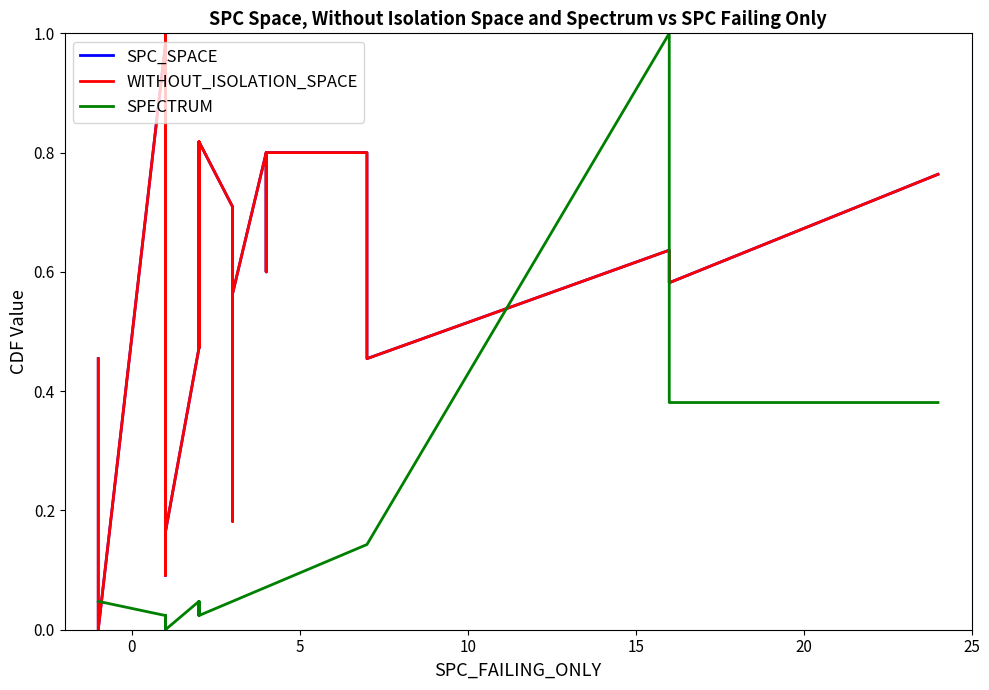

Reading left to right, extract all data points from this chart.

SPC_SPACE: 0.5	0.0	1.0	0.1	0.8	0.7	0.7	0.6	0.6	0.2	0.8	0.7	0.9	0.6	1.0	0.2	0.5	0.7	0.8	0.8	0.8	0.7	0.8	0.5	0.8	0.7	0.6	0.2	0.2	0.6	0.8	0.6	0.7	0.8	0.8	0.7	0.5	0.6	0.6	0.8
WITHOUT_ISOLATION_SPACE: 0.5	0.0	1.0	0.1	0.8	0.7	0.7	0.6	0.6	0.2	0.8	0.7	0.9	0.6	1.0	0.2	0.5	0.7	0.8	0.8	0.8	0.7	0.8	0.5	0.8	0.7	0.6	0.2	0.2	0.6	0.8	0.6	0.7	0.8	0.8	0.7	0.5	0.6	0.6	0.8
SPECTRUM: 0.0	0.0	0.0	0.0	0.0	0.0	0.0	0.0	0.0	0.0	0.0	0.0	0.0	0.0	0.0	0.0	0.0	0.0	0.0	0.0	0.0	0.0	0.0	0.0	0.0	0.0	0.0	0.0	0.0	0.0	0.1	0.1	0.1	0.1	0.1	0.1	0.1	1.0	0.4	0.4